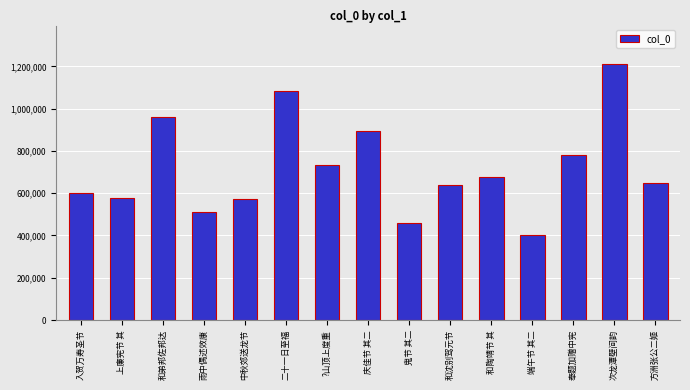

True or false: the data shows 433926 at ?山顶上度重.

False